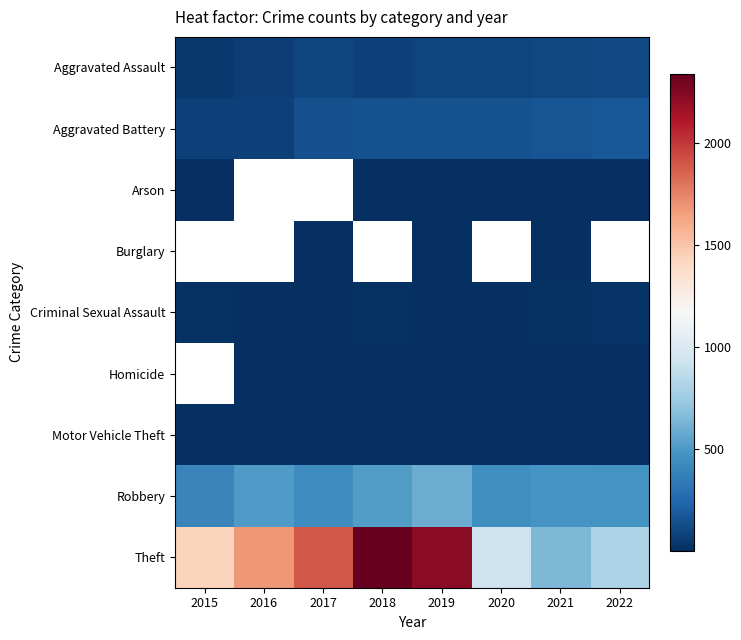

What is the spread (max minus min) of values at 2018?

2340.0